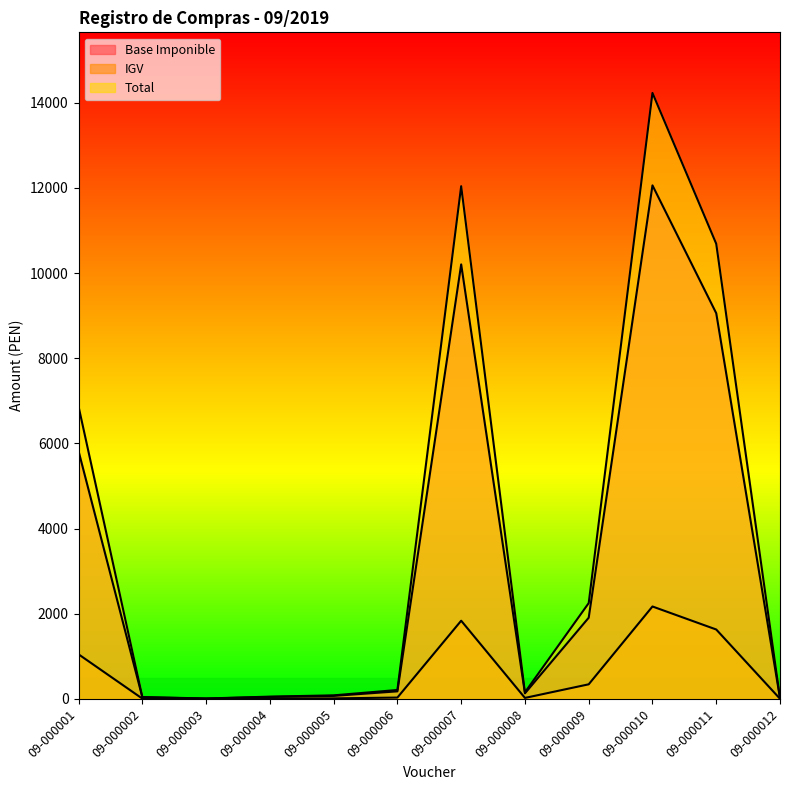

What is the value of the Total point at the 10th from the left?

14227.7